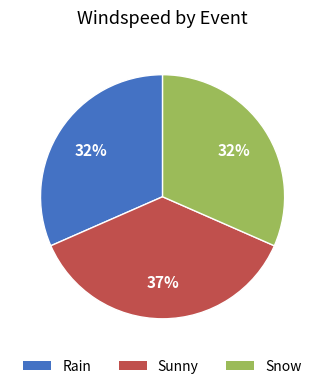

Between Sunny and Snow, which is larger?

Sunny